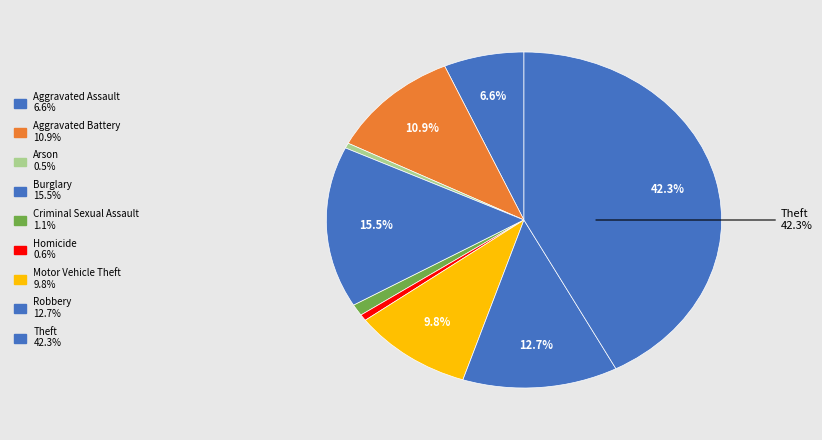

Is there a majority slice in this chart?

No